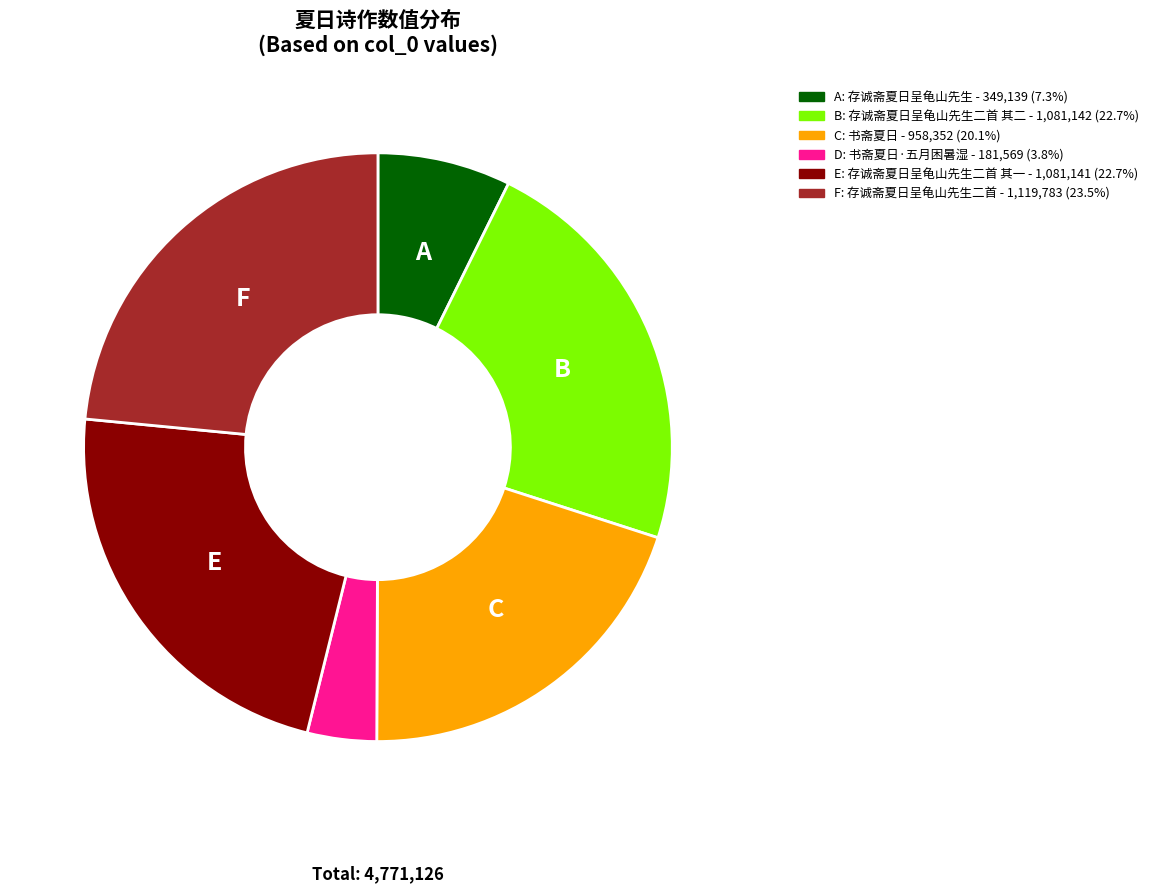

Is there a majority slice in this chart?

No